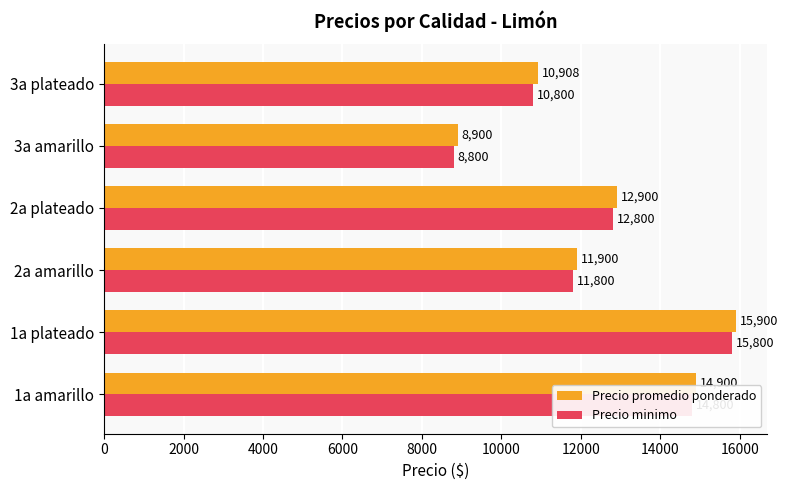

At how many categories does at least one series exceed 9241?

5